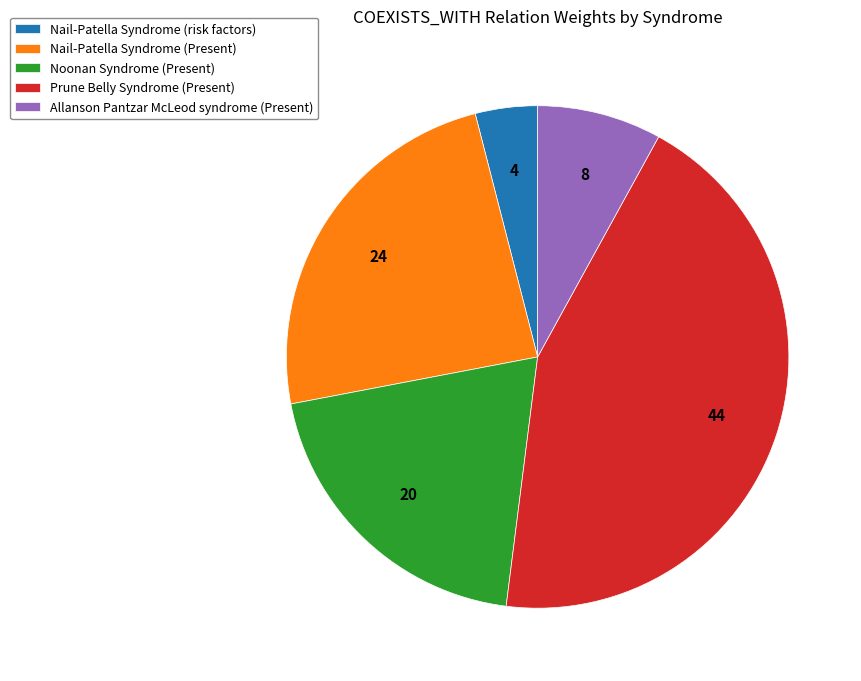

Approximately how many times larger is the value at Noonan Syndrome (Present) compared to Prune Belly Syndrome (Present)?

0.5